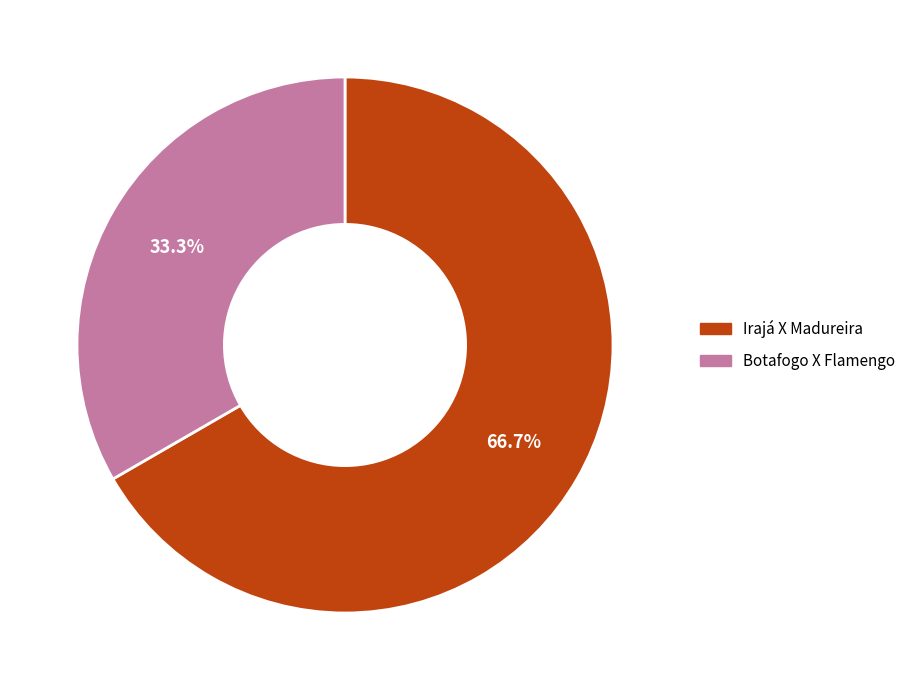

To the nearest percent, what is the combined percentage of Botafogo X Flamengo and Irajá X Madureira?

100%